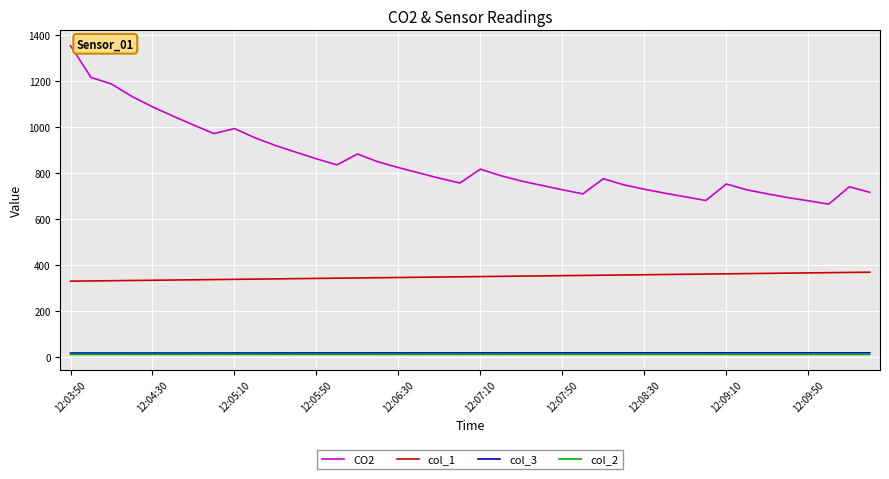

Which series has the widest spread of values?

CO2